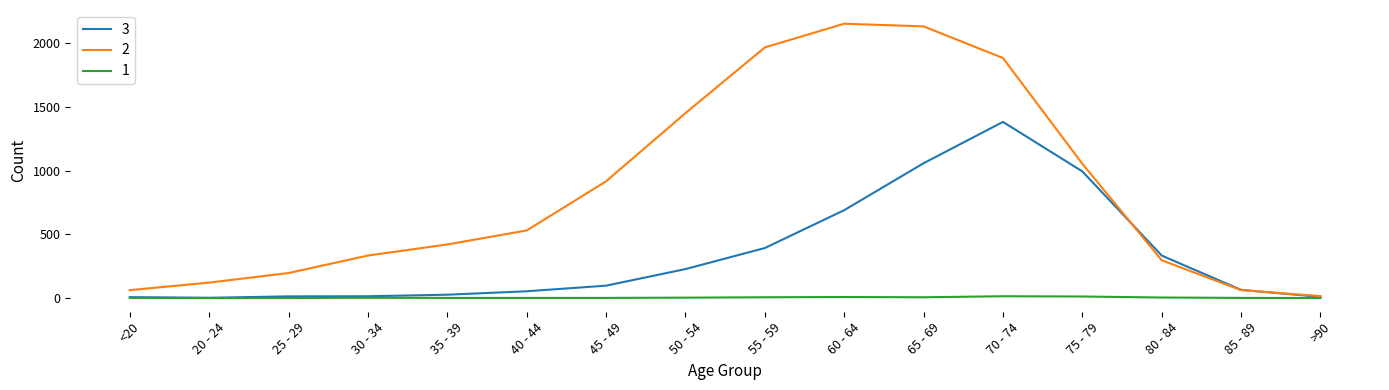

Count the number of data series in this chart.

3